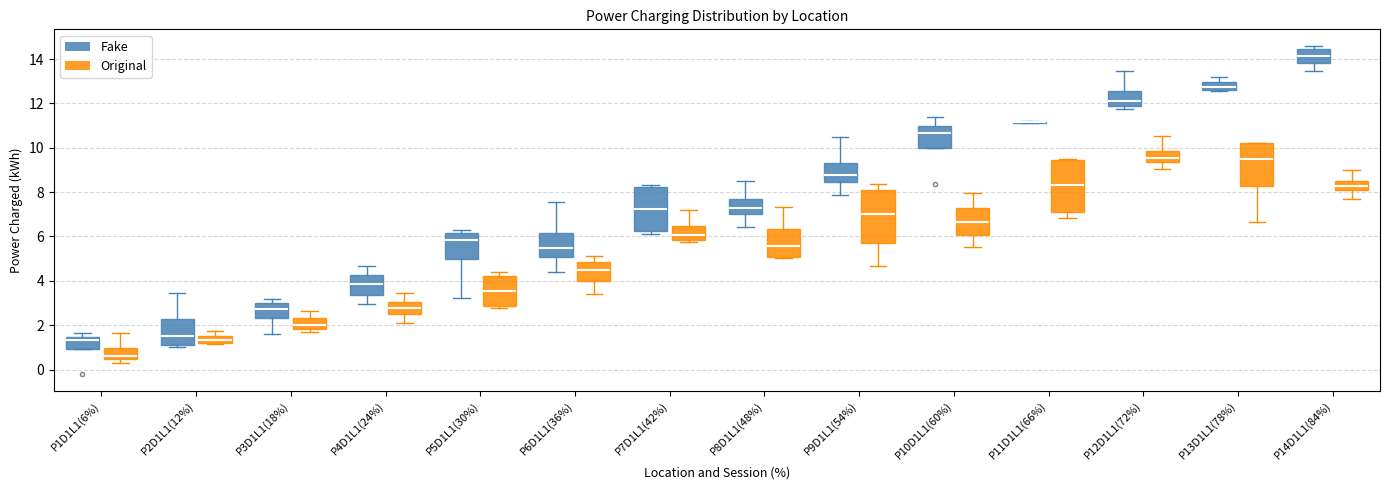

Reading left to right, read every box against the y-axis: the position of its median line, the range the box covers, and the ends of its whiskers. The values are not printed on the chart, so give them approximately, as read against the axis.

P1D1L1(6%) (Fake): median 1.4 (just below the box's upper edge), box 1.0 to 1.4, whiskers 1.0 to 1.6
P1D1L1(6%) (Original): median 0.6, box 0.4 to 1.0, whiskers 0.2 to 1.6
P2D1L1(12%) (Fake): median 1.6, box 1.2 to 2.2, whiskers 1.0 to 3.4
P2D1L1(12%) (Original): median 1.4, box 1.2 to 1.6, whiskers 1.2 to 1.8
P3D1L1(18%) (Fake): median 2.8, box 2.4 to 3.0, whiskers 1.6 to 3.2
P3D1L1(18%) (Original): median 2.0, box 1.8 to 2.4, whiskers 1.6 to 2.6
P4D1L1(24%) (Fake): median 3.8, box 3.4 to 4.2, whiskers 3.0 to 4.6
P4D1L1(24%) (Original): median 2.8, box 2.4 to 3.0, whiskers 2.2 to 3.4
P5D1L1(30%) (Fake): median 5.8, box 5.0 to 6.2, whiskers 3.2 to 6.4
P5D1L1(30%) (Original): median 3.6, box 2.8 to 4.2, whiskers 2.8 (just below the box's lower edge) to 4.4
P6D1L1(36%) (Fake): median 5.4, box 5.0 to 6.2, whiskers 4.4 to 7.6
P6D1L1(36%) (Original): median 4.4, box 4.0 to 4.8, whiskers 3.4 to 5.2
P7D1L1(42%) (Fake): median 7.2, box 6.2 to 8.2, whiskers 6.2 (just below the box's lower edge) to 8.4
P7D1L1(42%) (Original): median 6.0, box 5.8 to 6.4, whiskers 5.8 (just below the box's lower edge) to 7.2
P8D1L1(48%) (Fake): median 7.2, box 7.0 to 7.6, whiskers 6.4 to 8.4
P8D1L1(48%) (Original): median 5.6, box 5.0 to 6.4, whiskers 5.0 to 7.4
P9D1L1(54%) (Fake): median 8.8, box 8.4 to 9.4, whiskers 7.8 to 10.6
P9D1L1(54%) (Original): median 7.0, box 5.6 to 8.0, whiskers 4.6 to 8.4
P10D1L1(60%) (Fake): median 10.6, box 10.0 to 11.0, whiskers 10.0 to 11.4
P10D1L1(60%) (Original): median 6.6, box 6.0 to 7.2, whiskers 5.6 to 8.0
P11D1L1(66%) (Fake): box collapsed to a line at 11.2, whiskers 11.2 to 11.2
P11D1L1(66%) (Original): median 8.4, box 7.2 to 9.4, whiskers 6.8 to 9.4
P12D1L1(72%) (Fake): median 12.0, box 11.8 to 12.6, whiskers 11.8 (just below the box's lower edge) to 13.4
P12D1L1(72%) (Original): median 9.6, box 9.4 to 9.8, whiskers 9.0 to 10.6
P13D1L1(78%) (Fake): median 12.8, box 12.6 to 13.0, whiskers 12.6 to 13.2
P13D1L1(78%) (Original): median 9.4, box 8.2 to 10.2, whiskers 6.6 to 10.2
P14D1L1(84%) (Fake): median 14.2, box 13.8 to 14.4, whiskers 13.4 to 14.6
P14D1L1(84%) (Original): median 8.2, box 8.0 to 8.4, whiskers 7.6 to 9.0